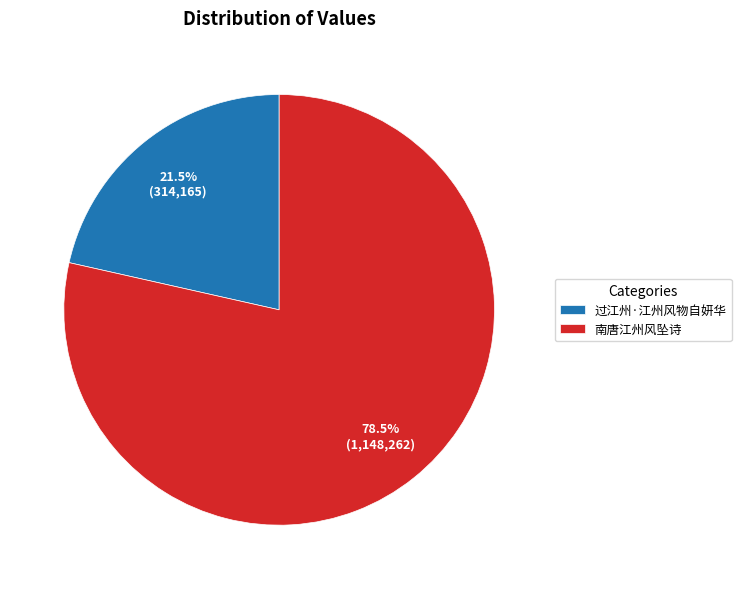

What is the ratio of the value at 南唐江州风坠诗 to the value at 过江州·江州风物自妍华?

3.7